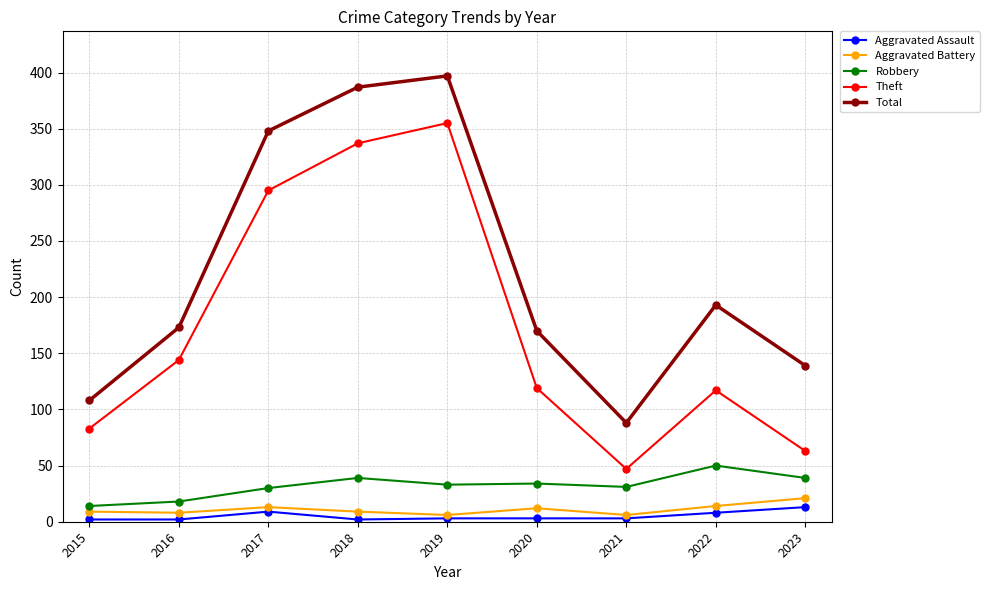

List the series in order of their peak value, highest first.

Total, Theft, Robbery, Aggravated Battery, Aggravated Assault